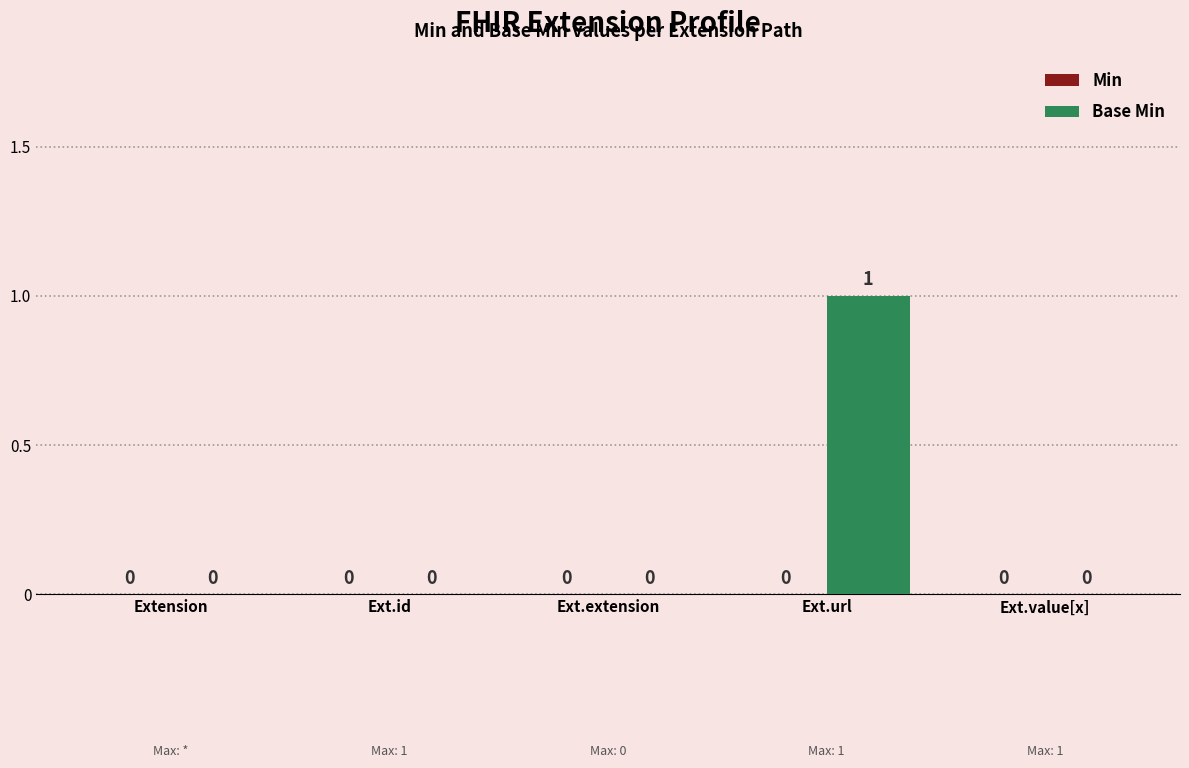

How many values are between 0 and 1?

5